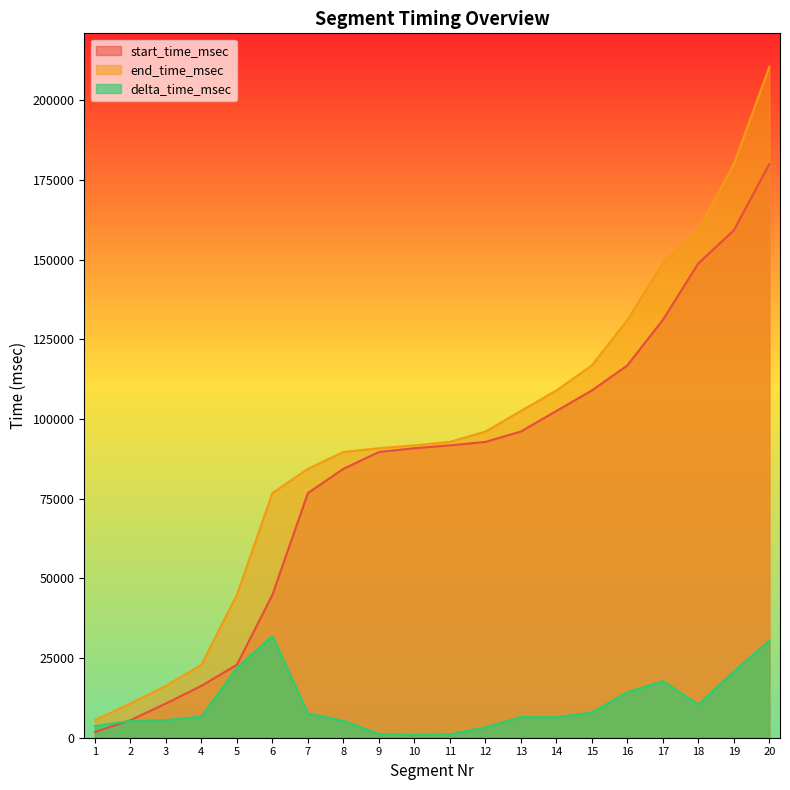

Reading left to right, what are all the values shown in this chart?

start_time_msec: 1=1803	2=5485	3=10748	4=16289	5=22904	6=44853	7=76797	8=84384	9=89668	10=90859	11=91749	12=92842	13=96088	14=102550	15=108982	16=116856	17=131138	18=148876	19=159268	20=180057
end_time_msec: 1=5485	2=10748	3=16289	4=22904	5=44853	6=76797	7=84383	8=89668	9=90858	10=91748	11=92841	12=96087	13=102549	14=108981	15=116855	16=131137	17=148876	18=159264	19=180046	20=210532
delta_time_msec: 1=3681	2=5262	3=5541	4=6614	5=21948	6=31943	7=7586	8=5283	9=1189	10=888	11=1092	12=3245	13=6461	14=6431	15=7873	16=14281	17=17737	18=10387	19=20778	20=30475